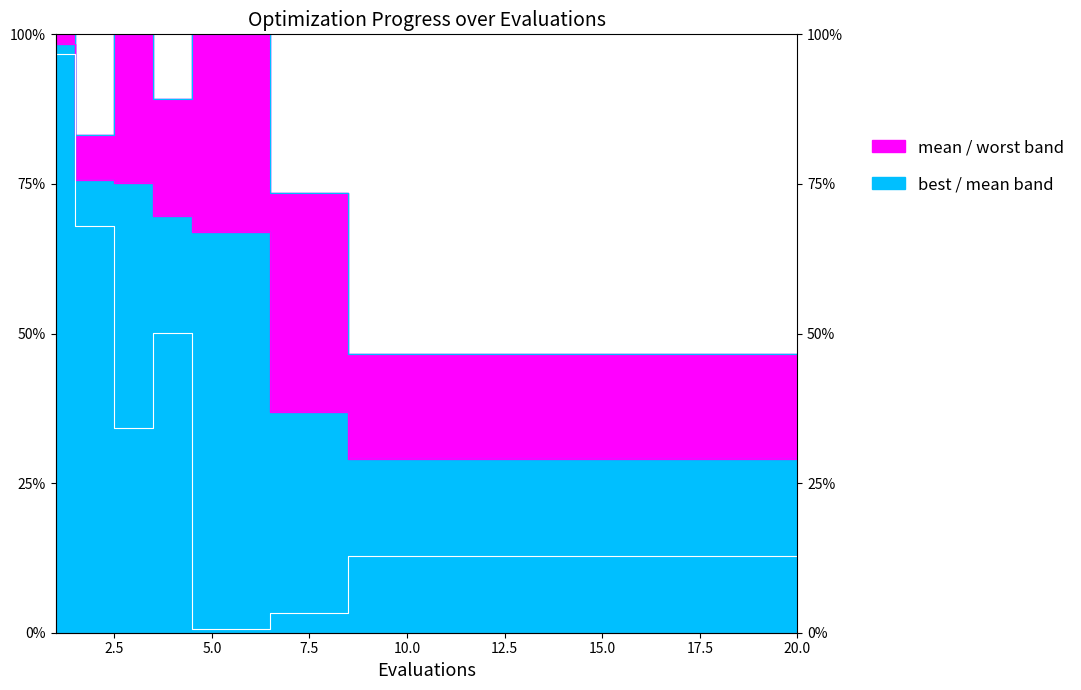

At which category is the sum across all series the highest?

1